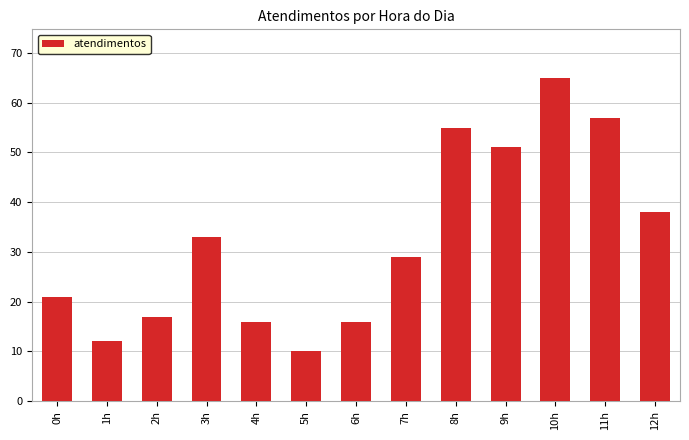

What is the change in value from 4h to 12h?

+22